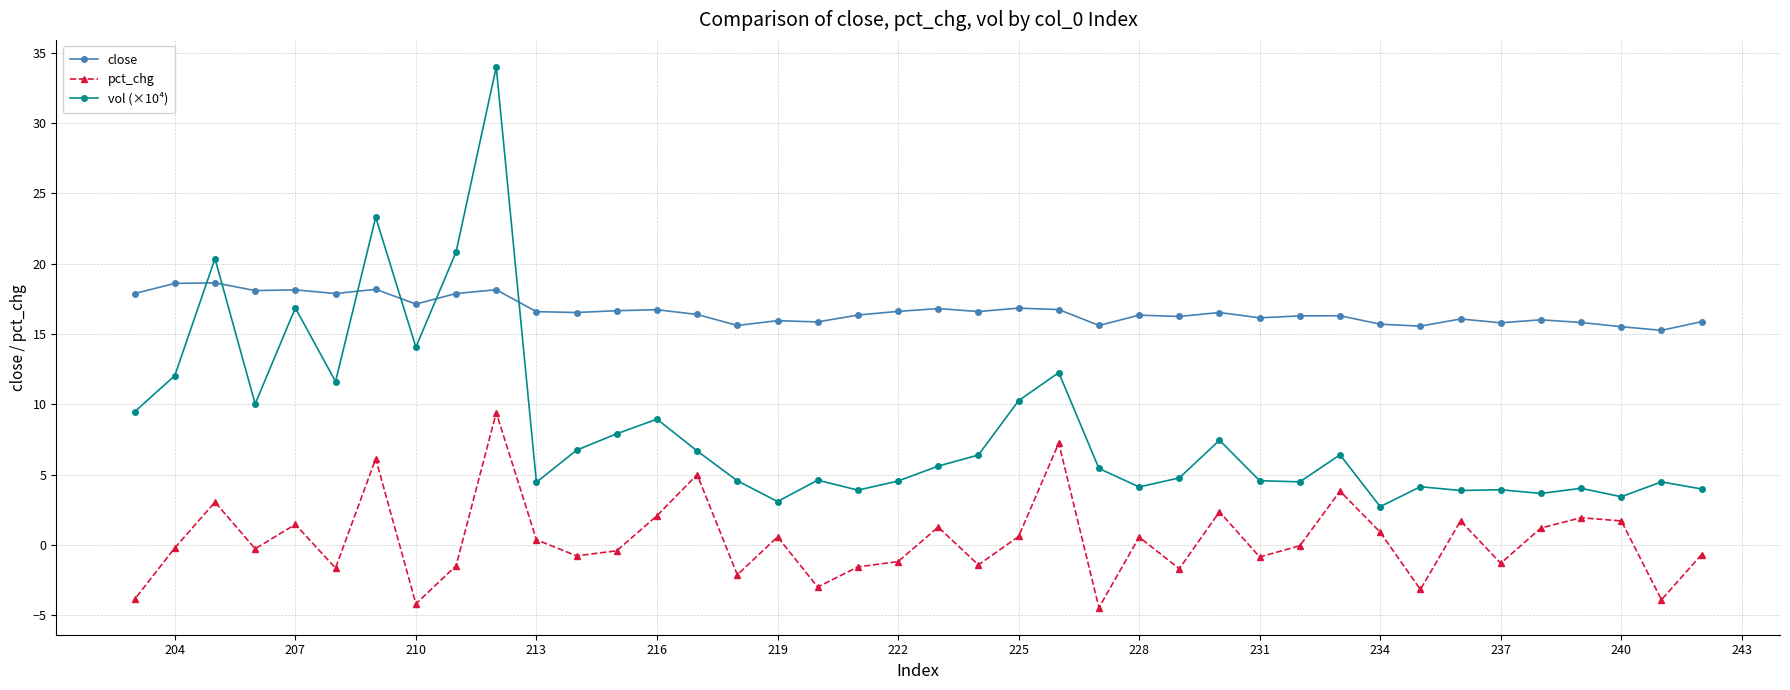

Rank the series by their maximum value, from lowest to highest.

pct_chg, close, vol (×10⁴)